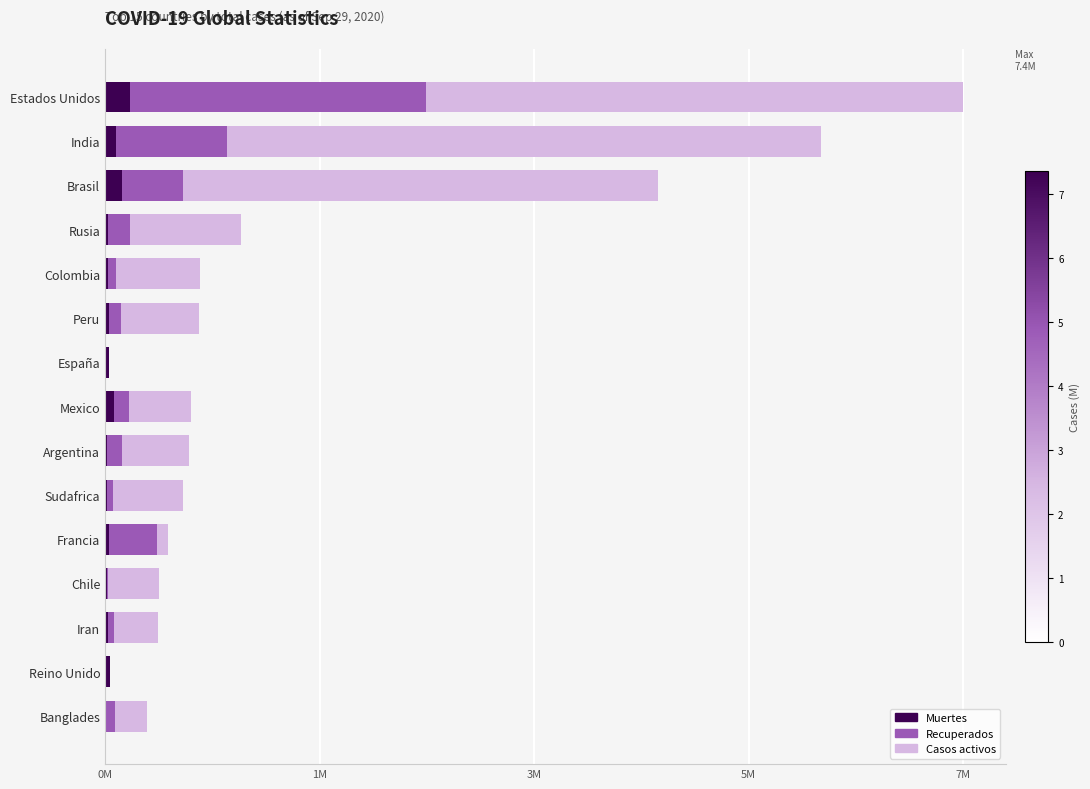

What are all the series names shown in the legend?

Muertes, Recuperados, Casos activos